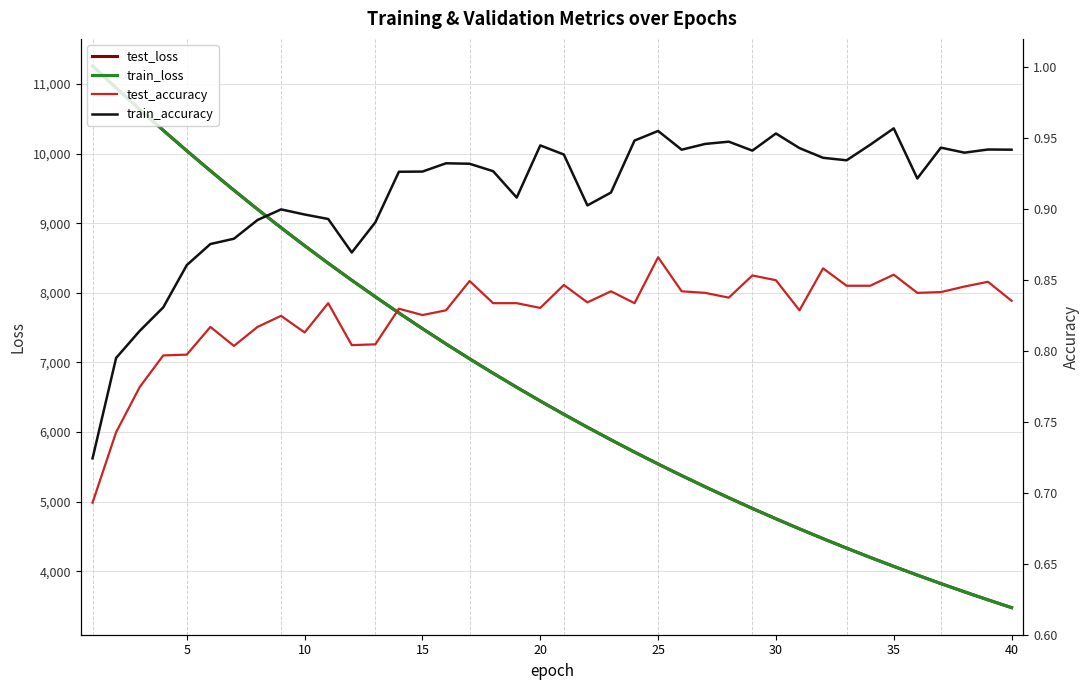

What is the minimum value shown in the chart?

0.7